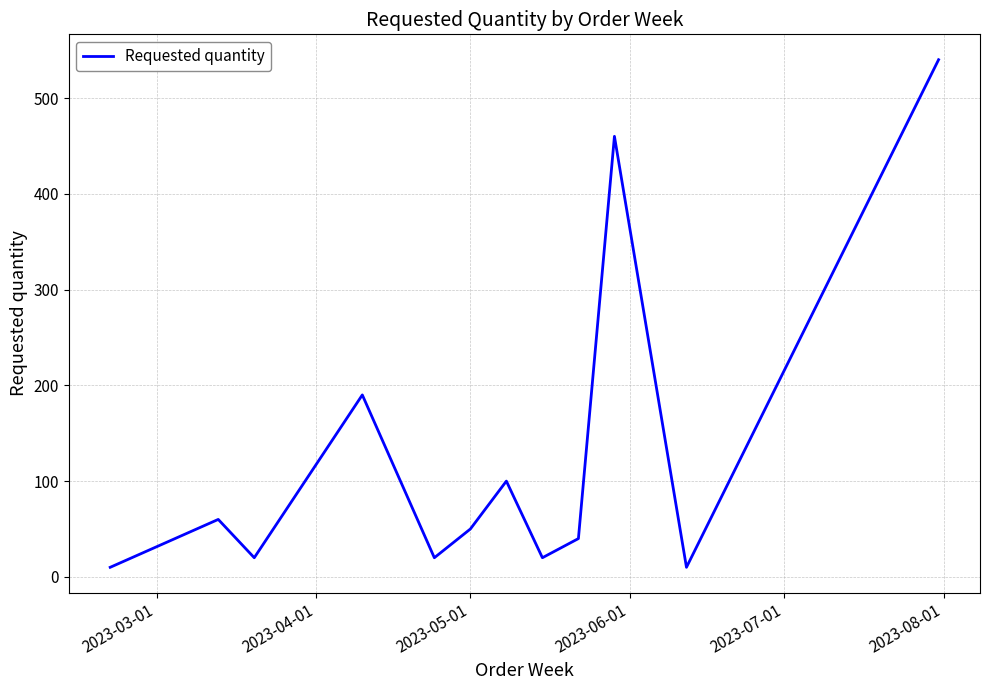

How many lines are shown in the chart?

1